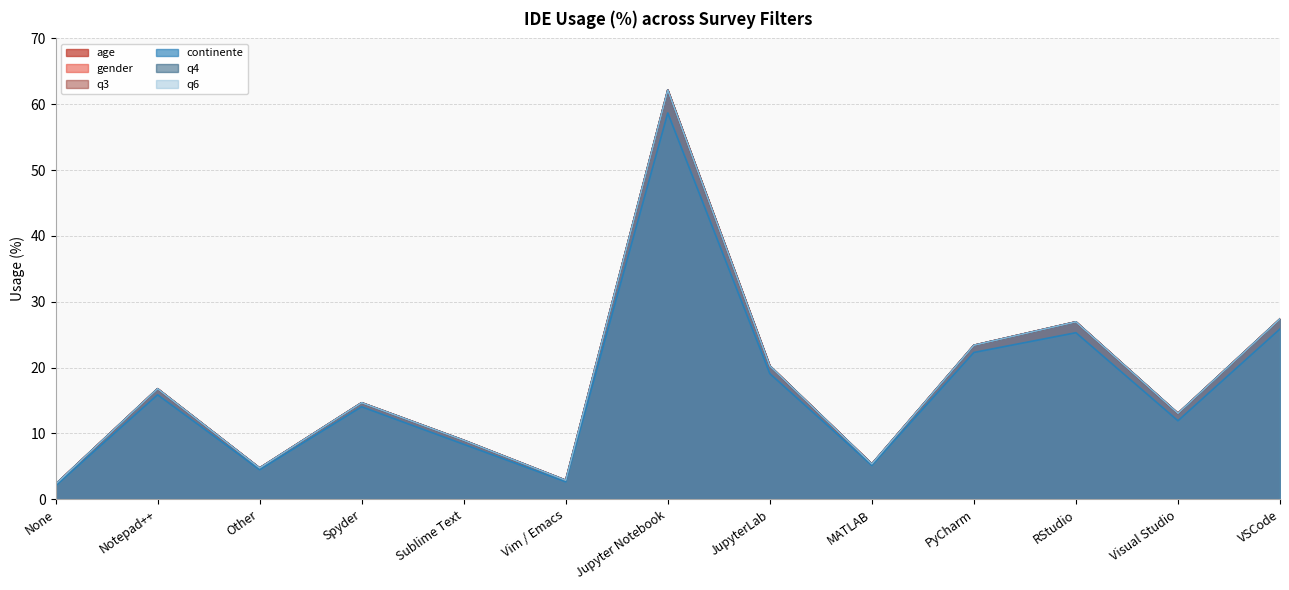

The q6 series shows 33.2 at PyCharm. True or false?

False